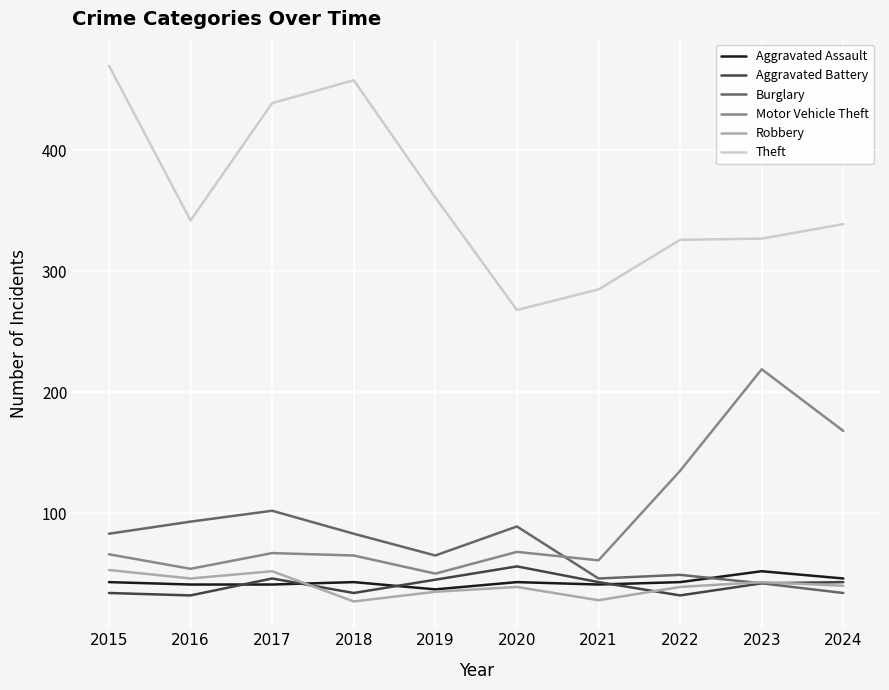

What is the minimum value shown in the chart?

27